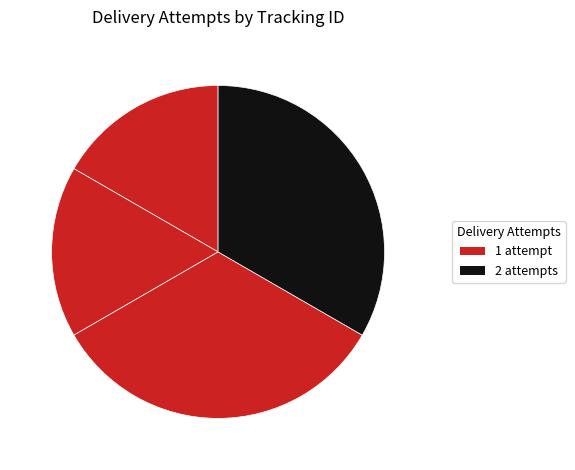

How many segments does this pie chart have?

4